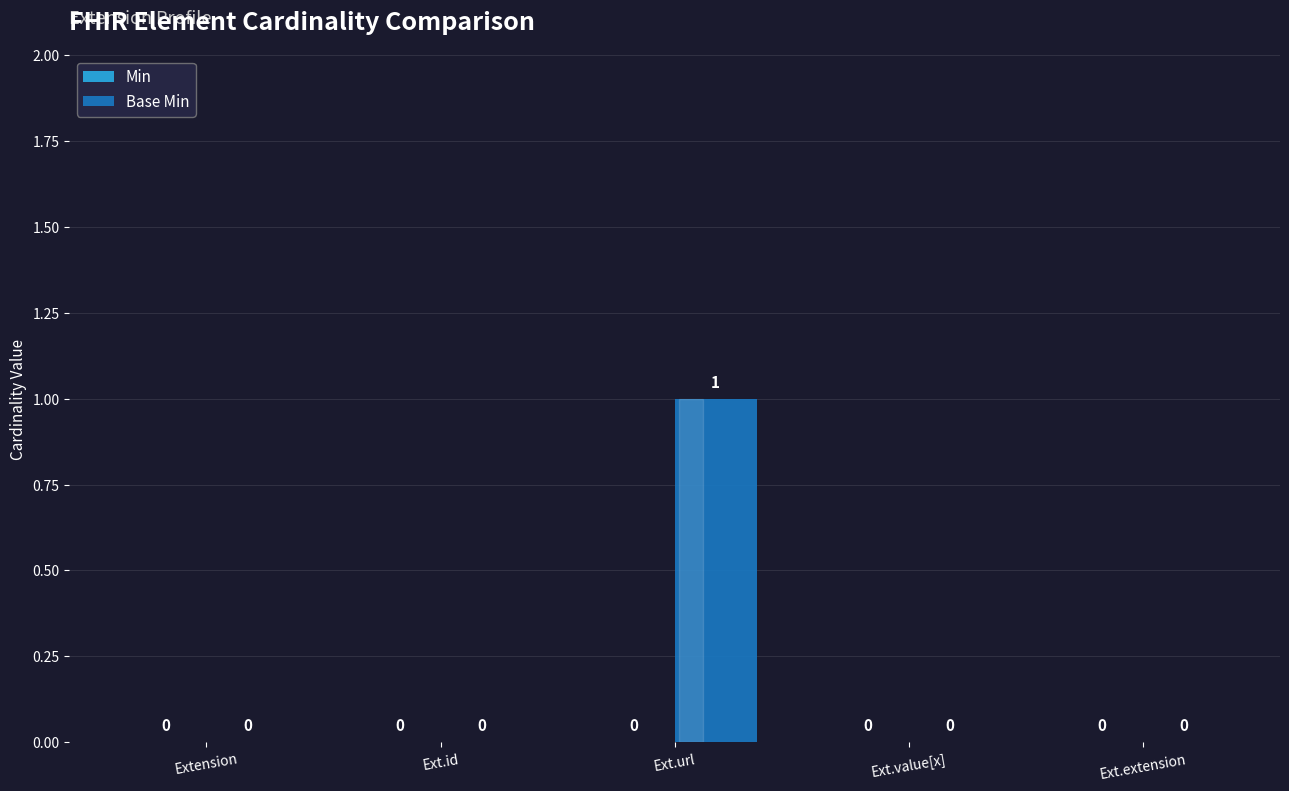

Reading left to right, what are all the values shown in this chart?

Extension=0	Ext.id=0	Ext.url=1	Ext.value[x]=0	Ext.extension=0